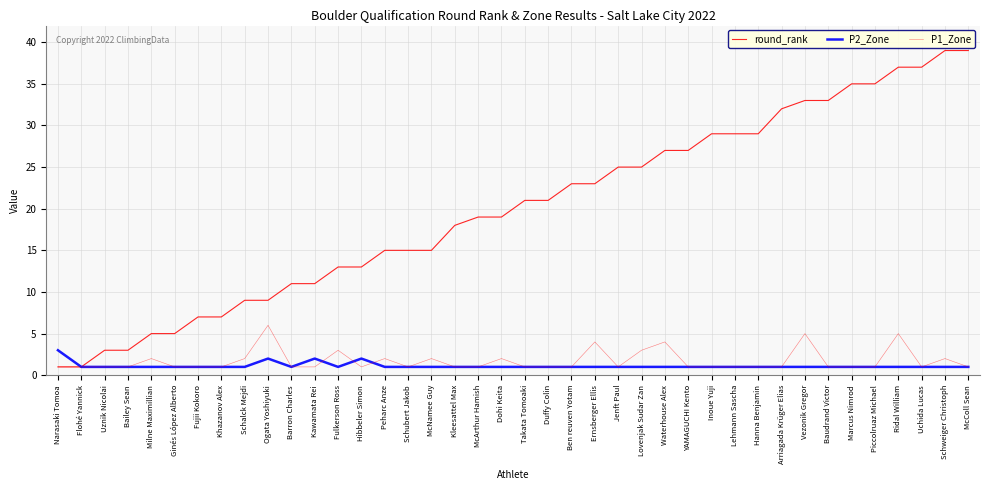

True or false: P1_Zone has more than 2 points higher than both neighbors.

True